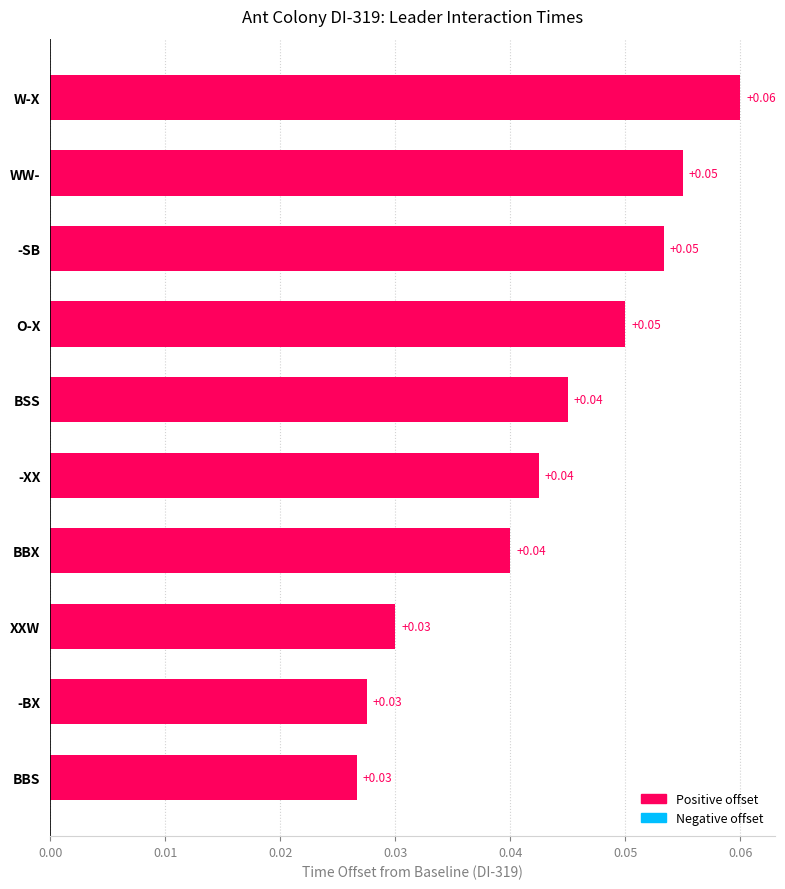

What is the sum of all values?

0.4